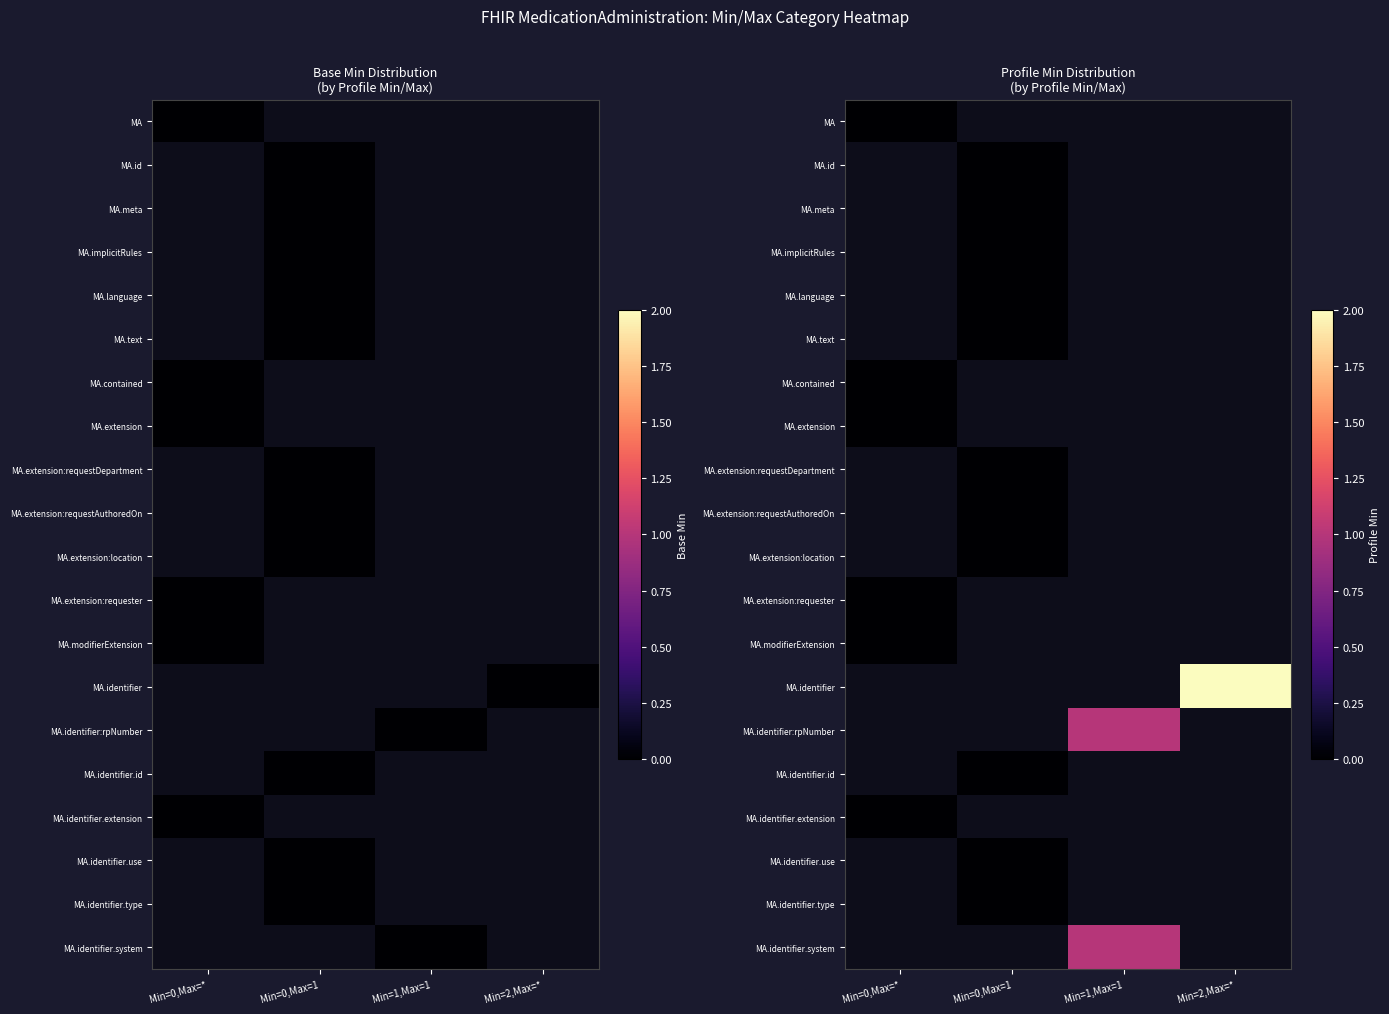

How many distinct data groups are displayed?

20